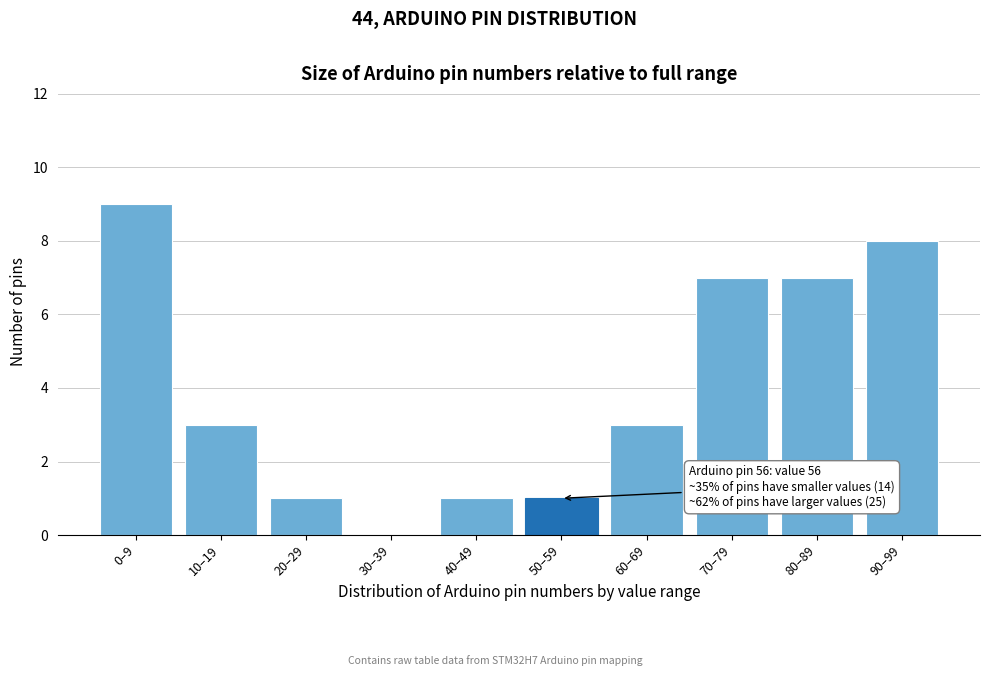

Reading left to right, extract all data points from this chart.

0–9=9	10–19=3	20–29=1	30–39=0	40–49=1	50–59=1	60–69=3	70–79=7	80–89=7	90–99=8